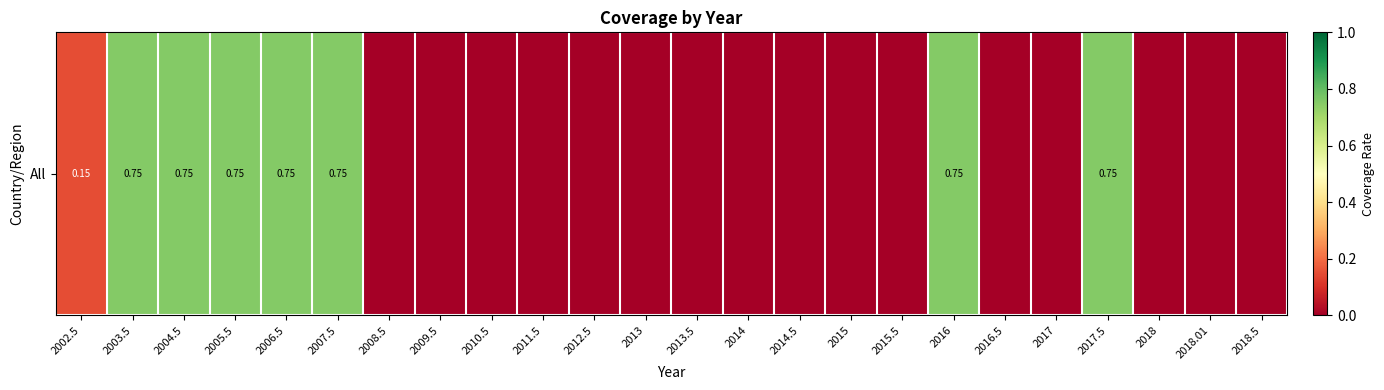

Which has a higher value, 2014 or 2015?

2014